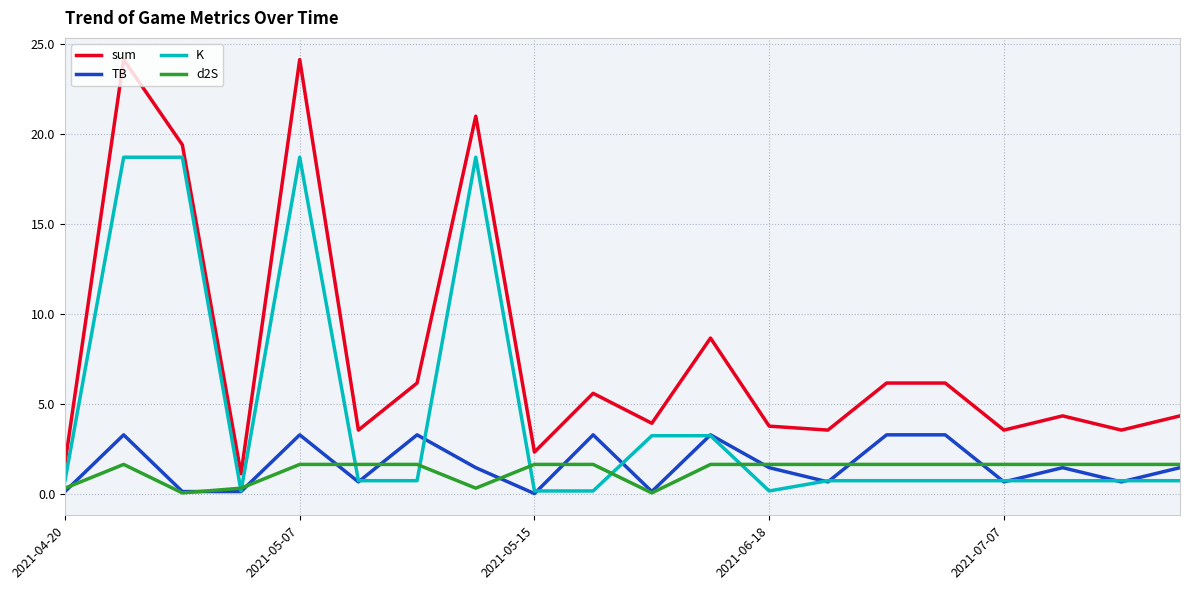

True or false: sum and d2S intersect in this chart.

False